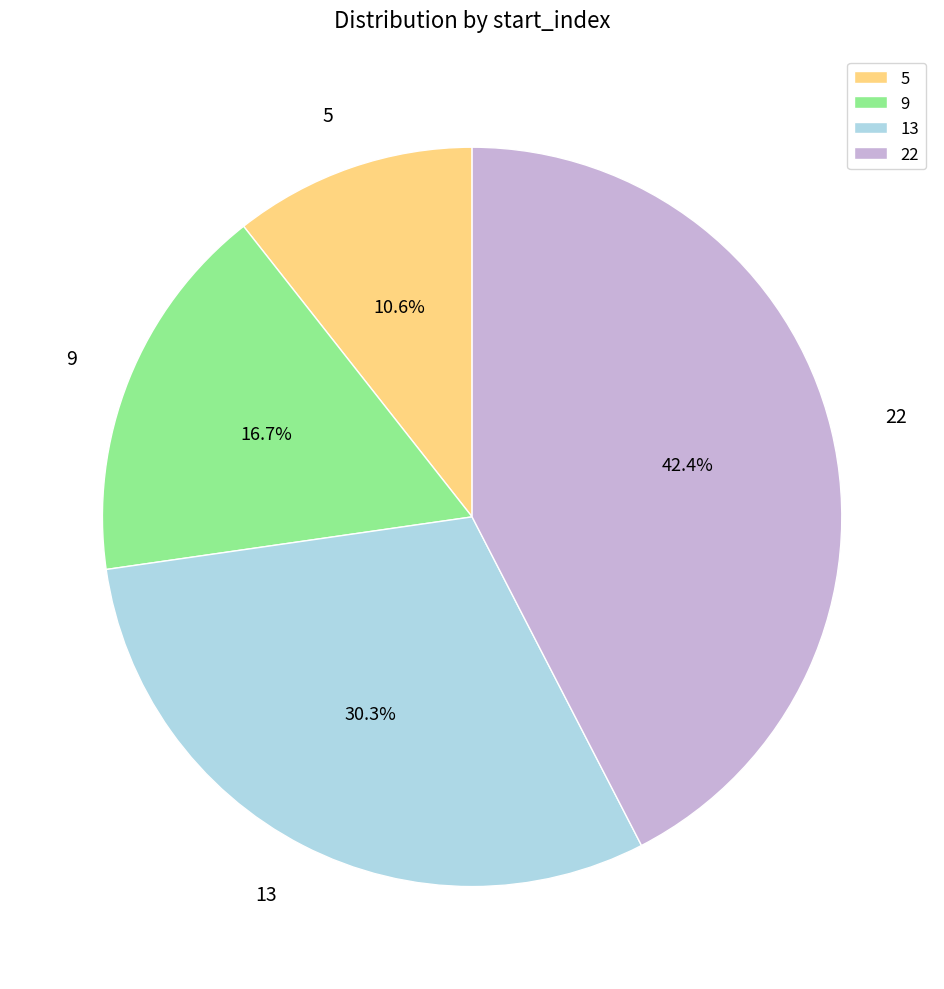

To the nearest percent, what is the difference between the 13 and 22 slice percentages?

12%